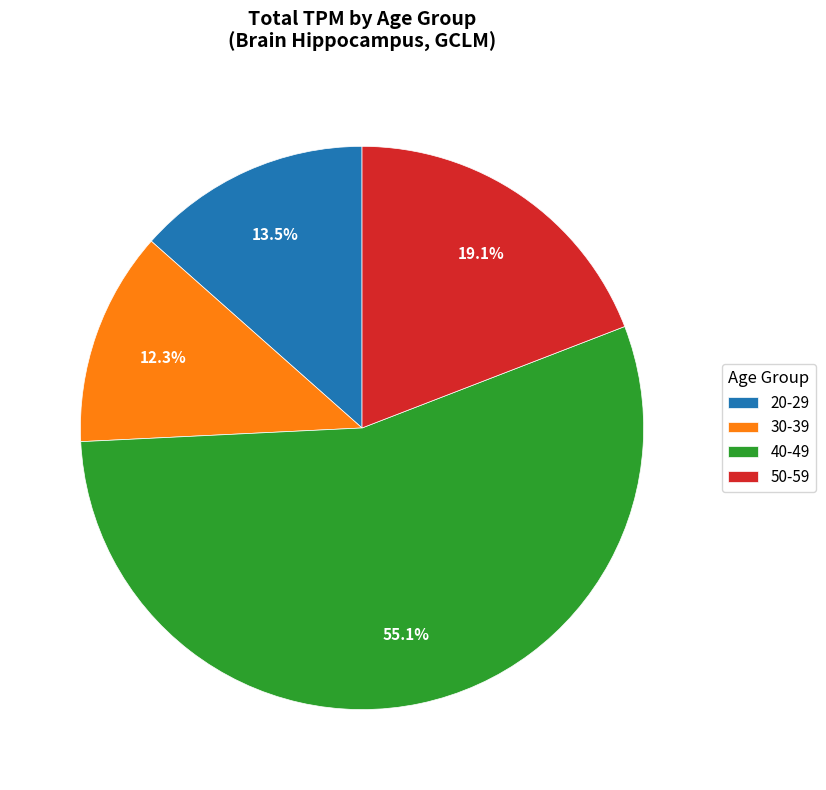

Which category has the biggest portion of the pie?

40-49